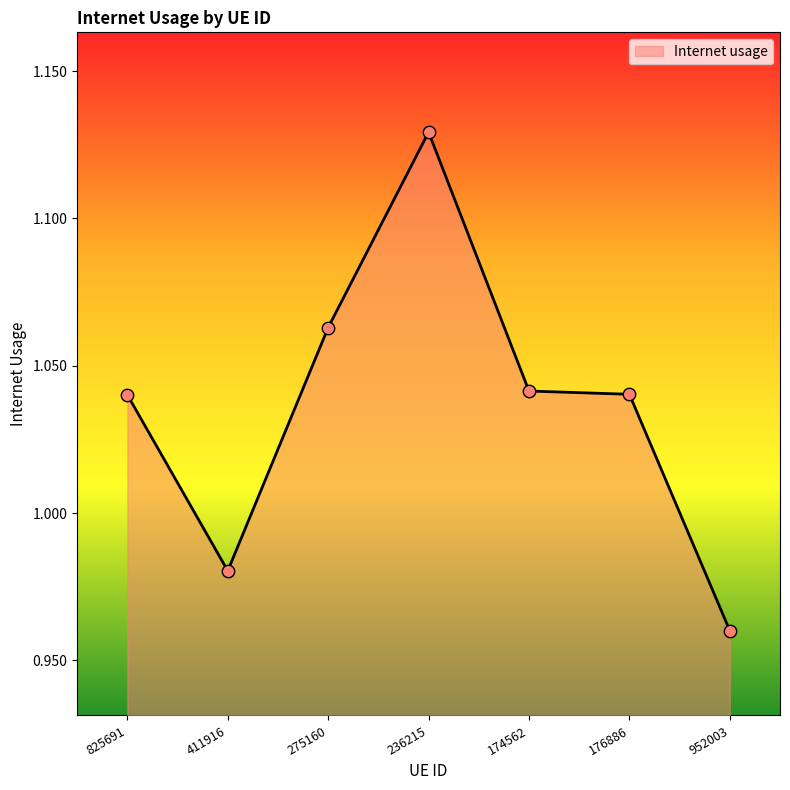

Between 176886 and 411916, which is larger?

176886